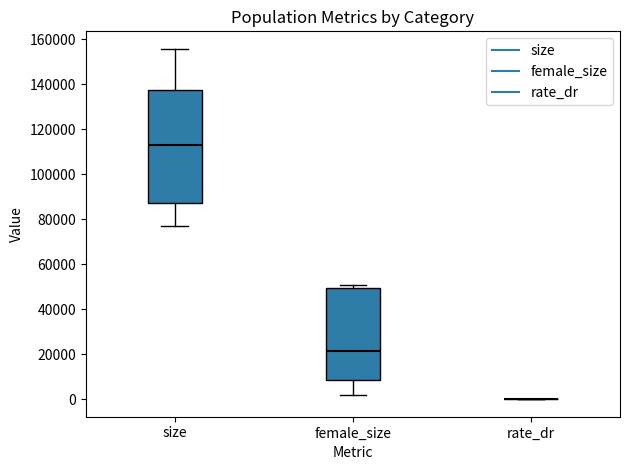

Where is the lower edge of the box for size on the y-axis? The values are not printed on the chart, so give them approximately, as read against the axis.

88000